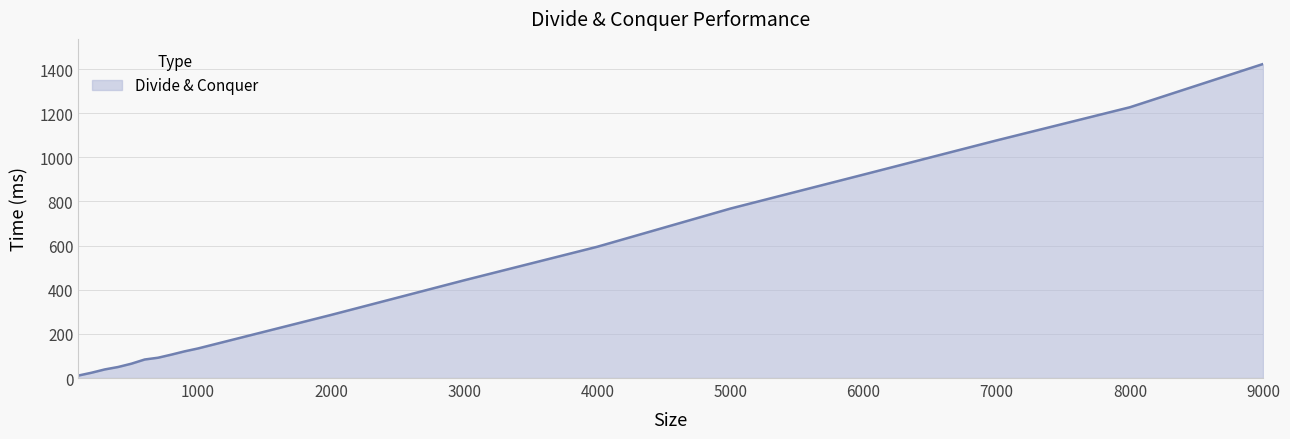

What is the maximum value shown in the chart?

1423